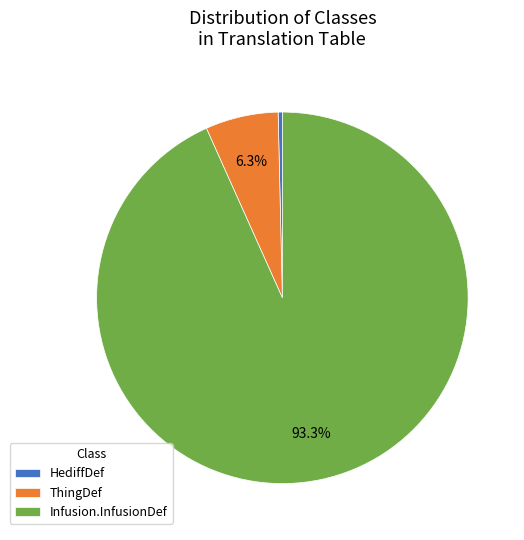

What portion of the pie excludes Infusion.InfusionDef?

6.7%